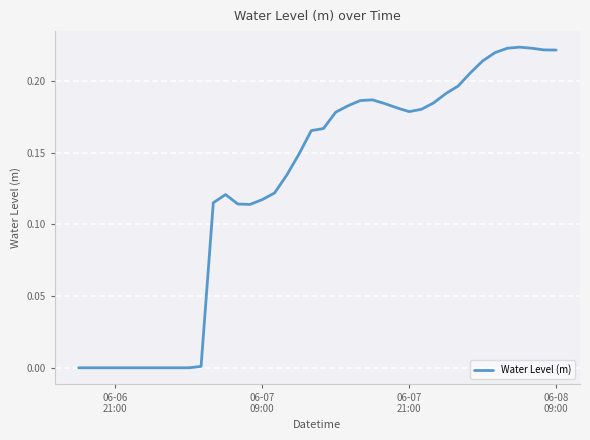

How many lines are shown in the chart?

1